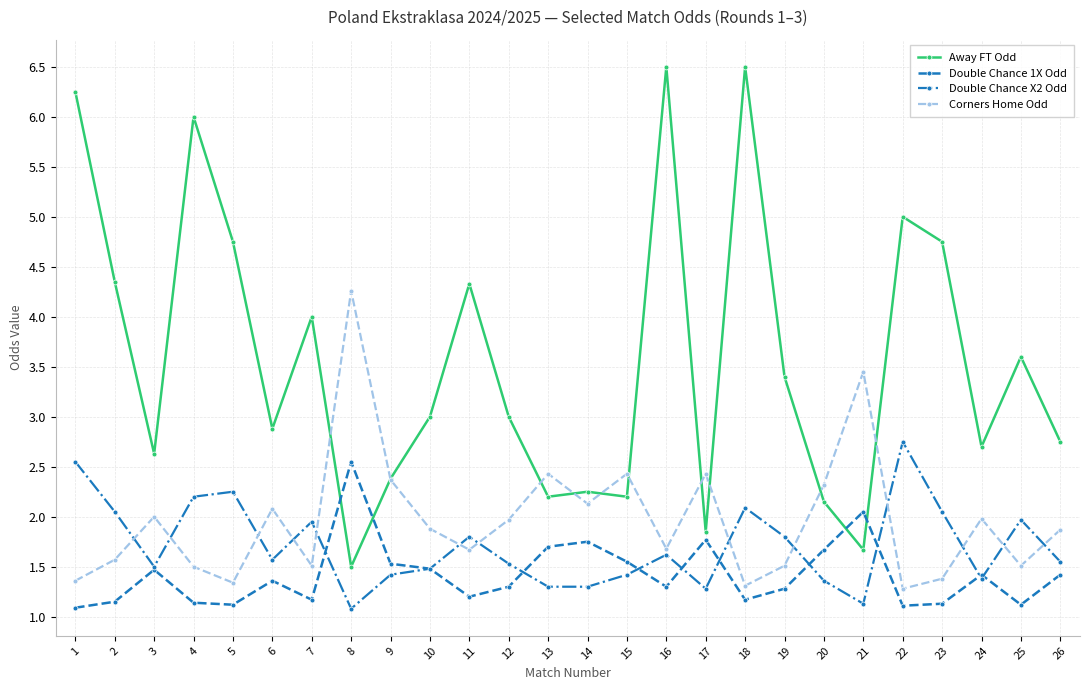

Which series has the largest total across all categories?

Away FT Odd